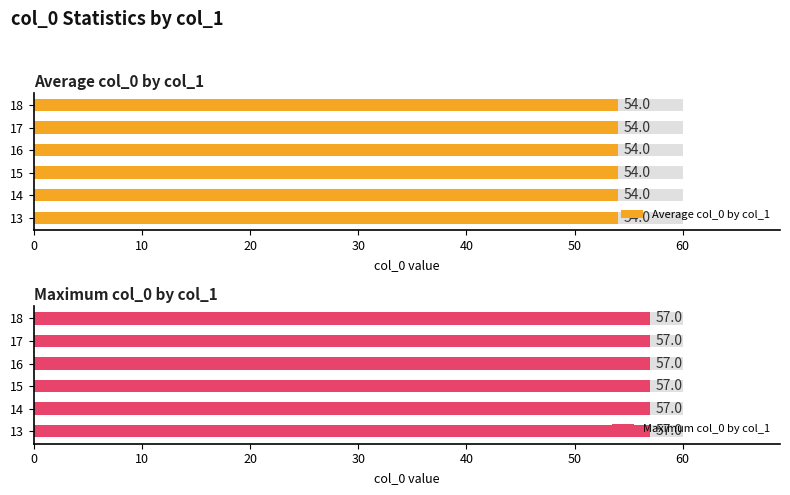

What is the label of the 4th bar from the left?

16